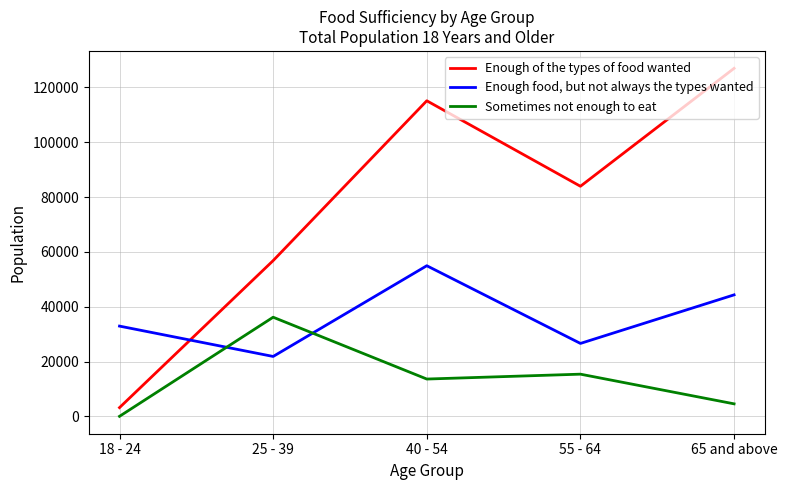

True or false: Sometimes not enough to eat has a value of -23698 at 18 - 24.

False